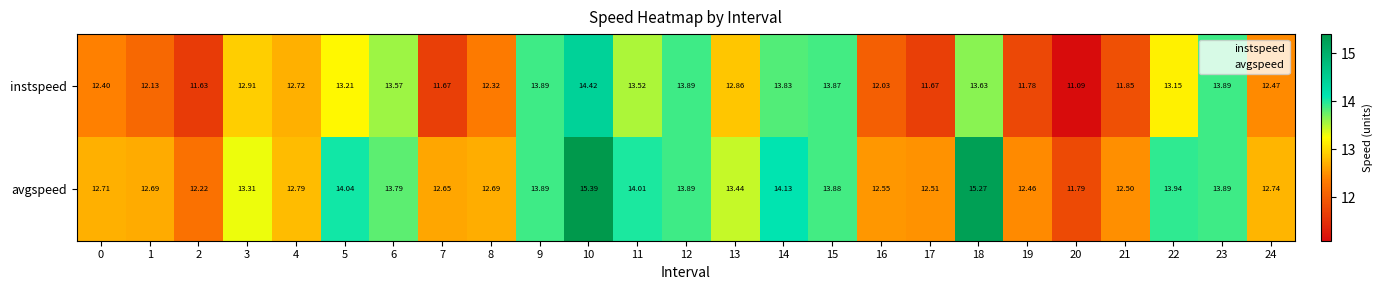

Which series has the largest total across all categories?

avgspeed